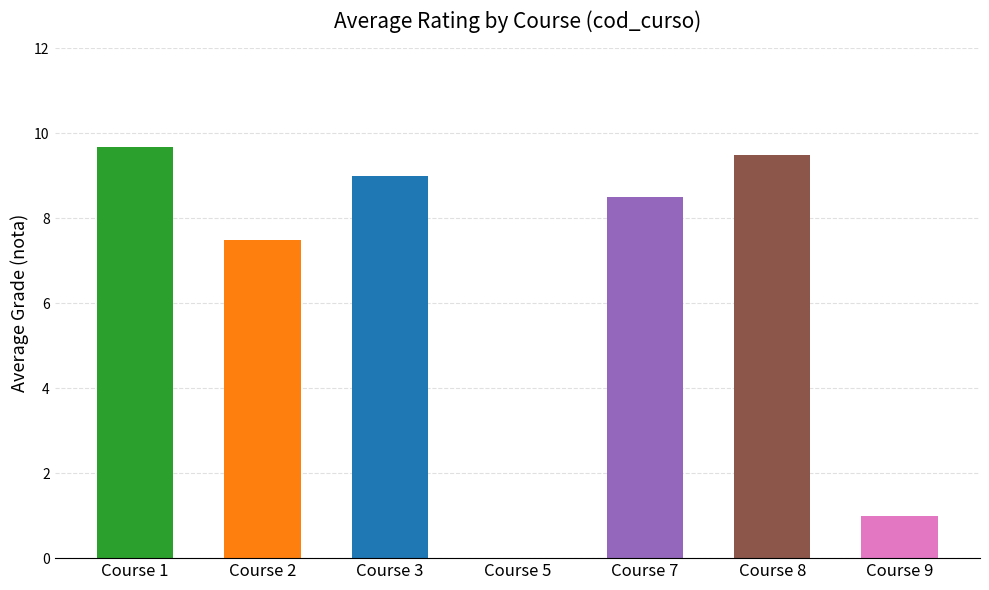

Is it true that the value at 7 is 8.5?

True